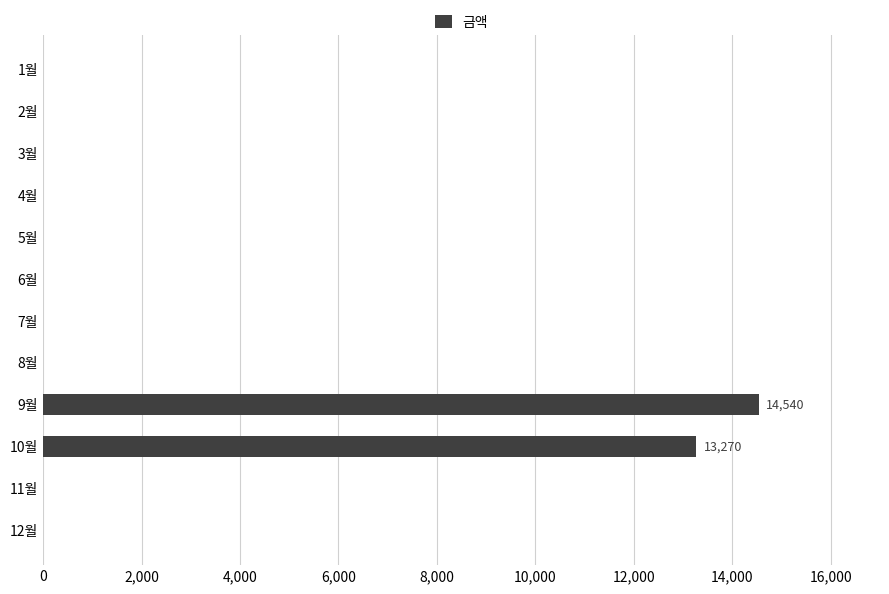

What is the greatest value displayed?

14540